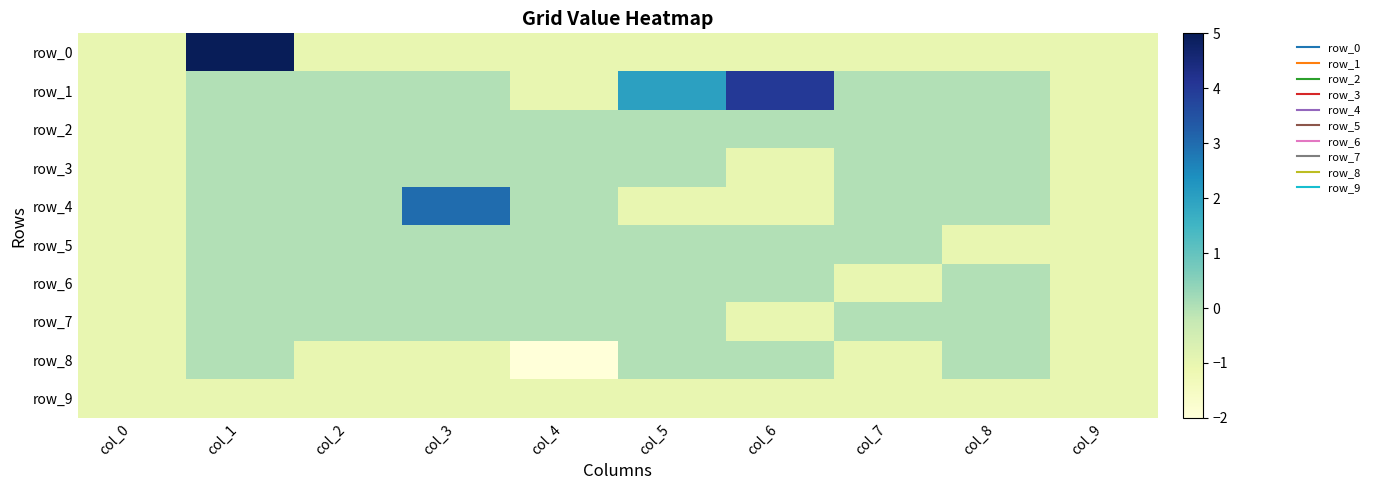

Which label corresponds to the largest value in the chart?

col_1